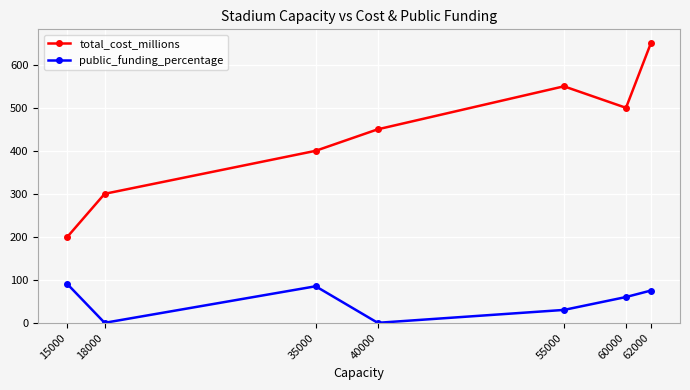

How many lines are shown in the chart?

2